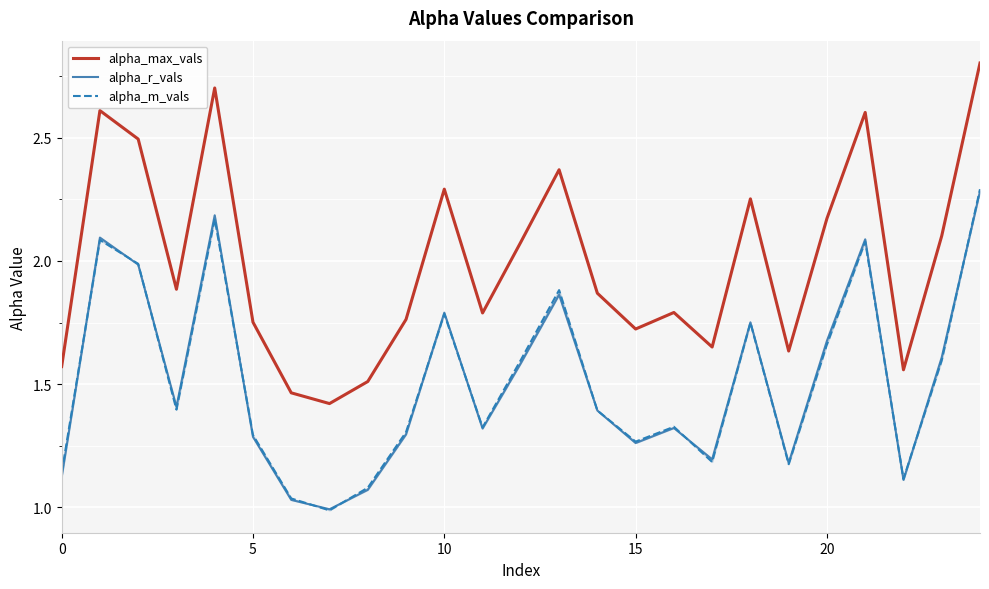

Rank the series by their maximum value, from lowest to highest.

alpha_r_vals, alpha_m_vals, alpha_max_vals